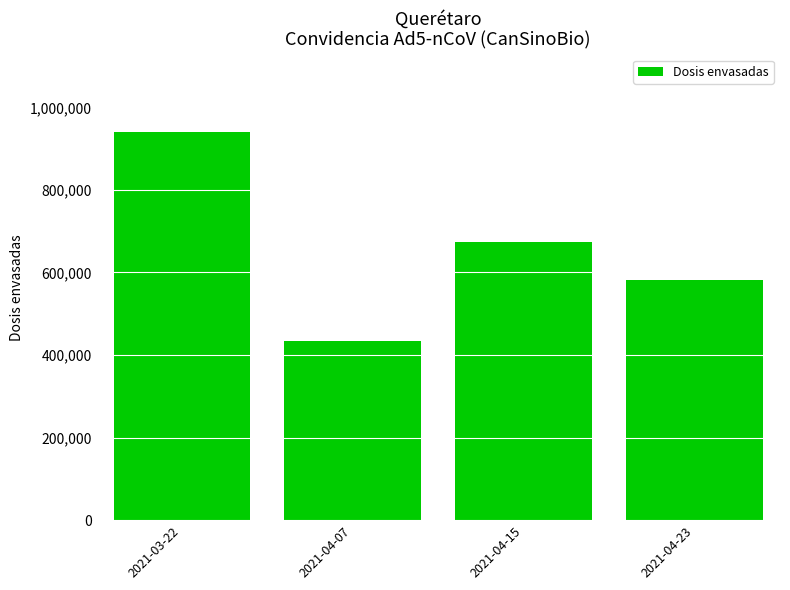

Is it true that the value at 2021-04-23 is 582120?

True